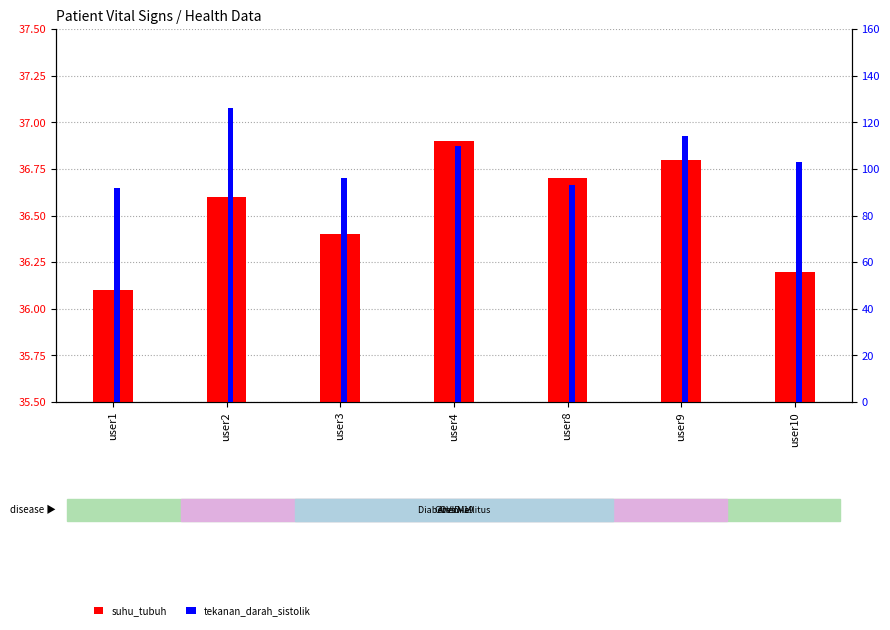

What is the spread (max minus min) of values at user2?

89.4